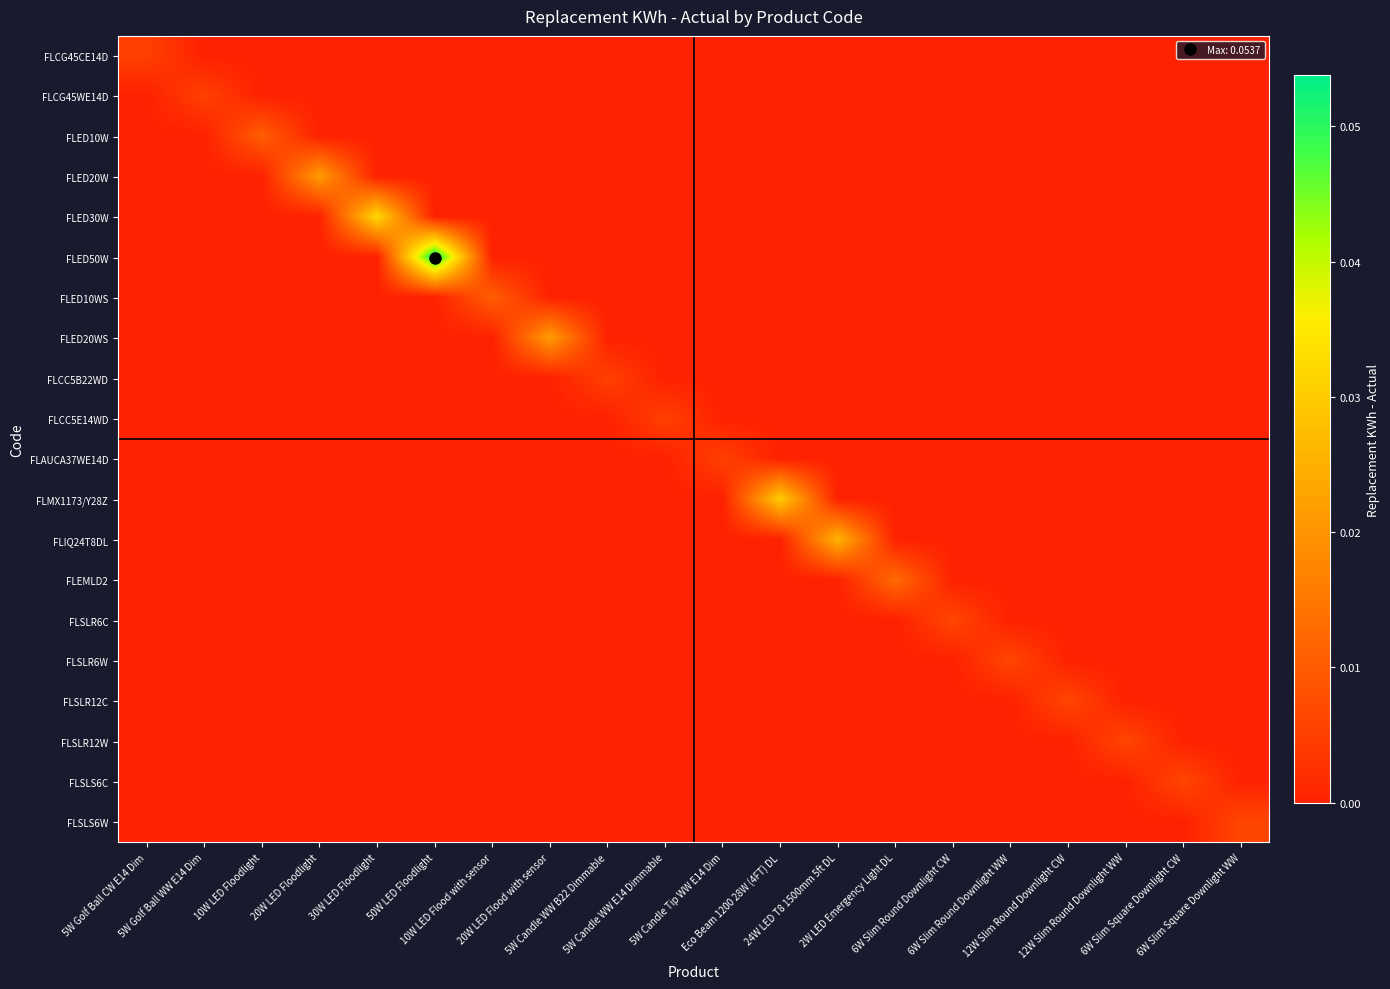

List the series in order of their peak value, highest first.

FLED50W, FLED30W, FLMX1173/Y28Z, FLIQ24T8DL, FLED20W, FLED20WS, FLEMLD2, FLED10W, FLED10WS, FLSLR6C, FLSLR6W, FLSLR12C, FLSLR12W, FLSLS6C, FLSLS6W, FLCG45CE14D, FLCG45WE14D, FLCC5B22WD, FLCC5E14WD, FLAUCA37WE14D